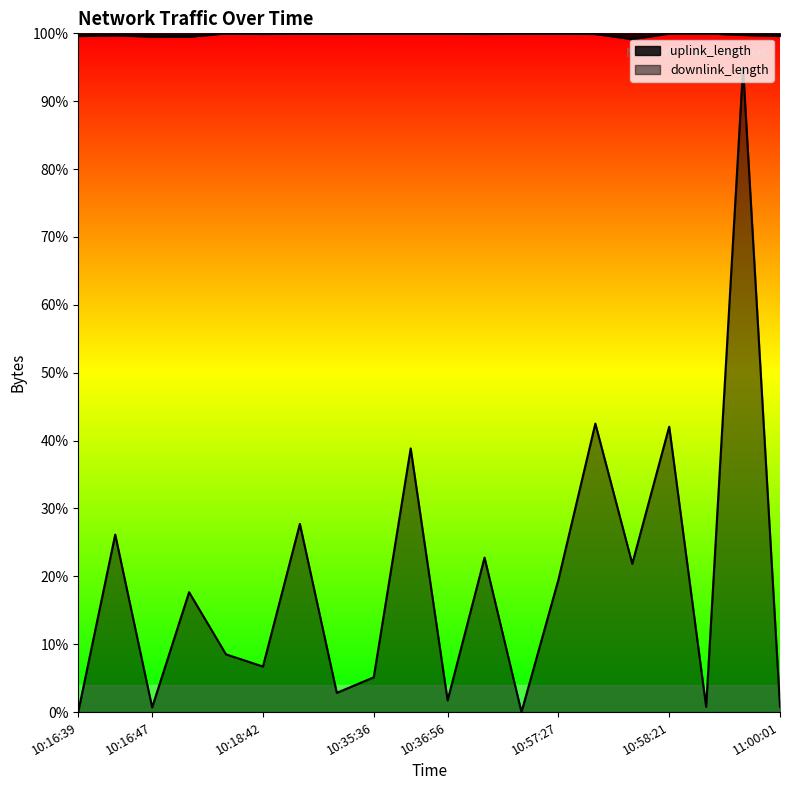

What is the label of the 4th point from the right?

10:58:21